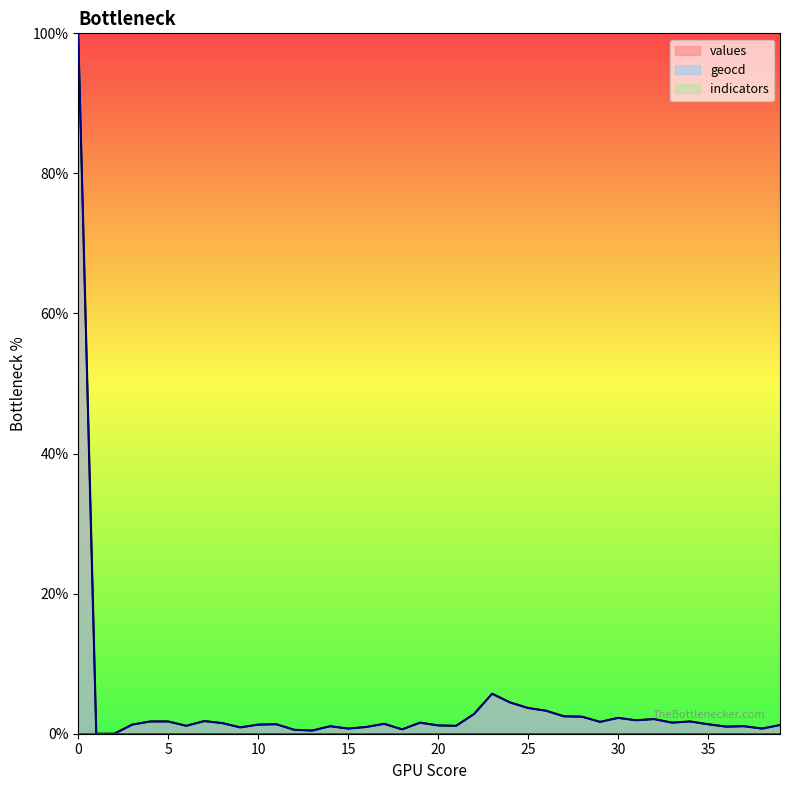

What is the maximum value shown in the chart?

100.0